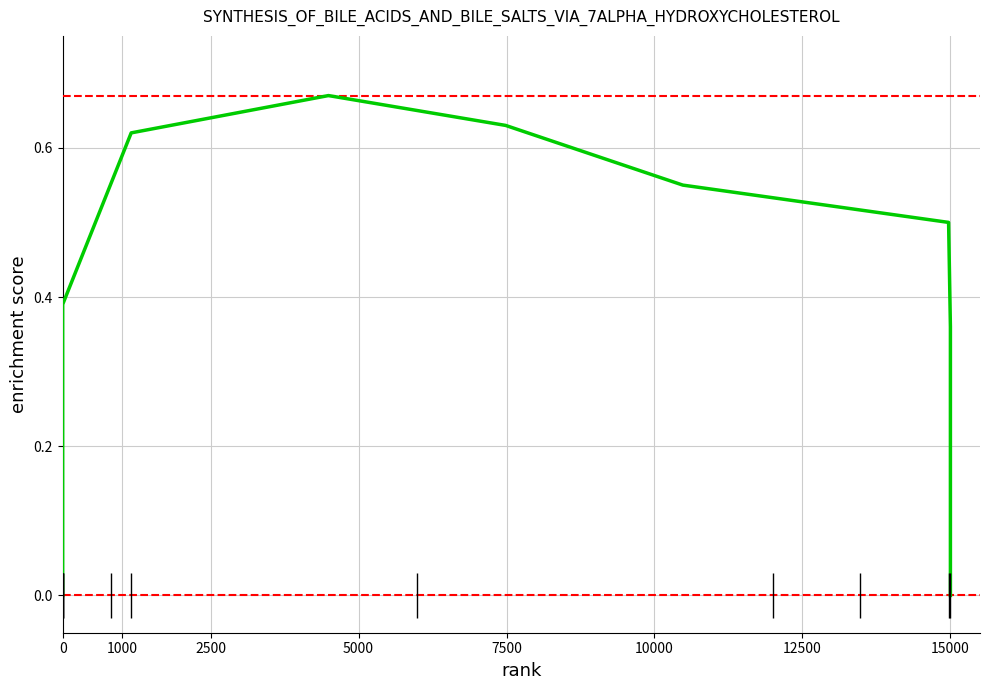

True or false: the data shows 0.9 at 12500.

False